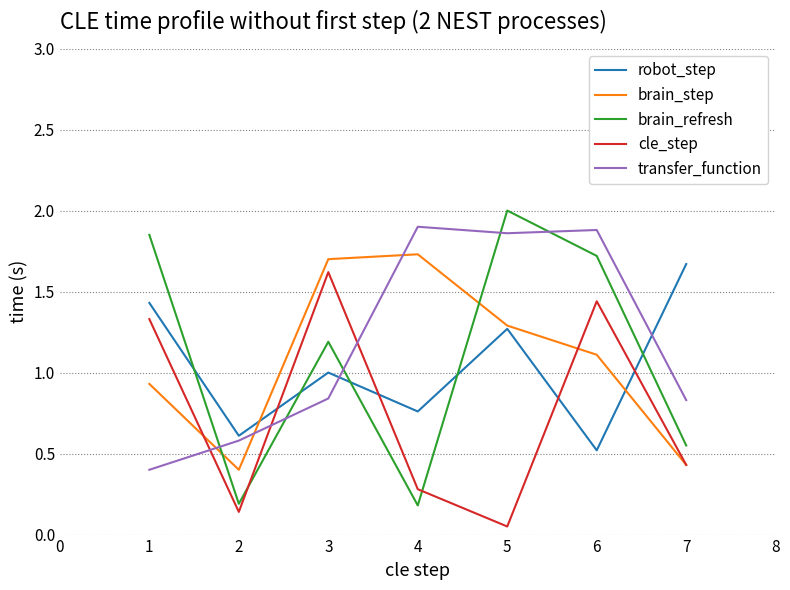

Rank the series at 6 from lowest to highest value.

robot_step, brain_step, cle_step, brain_refresh, transfer_function